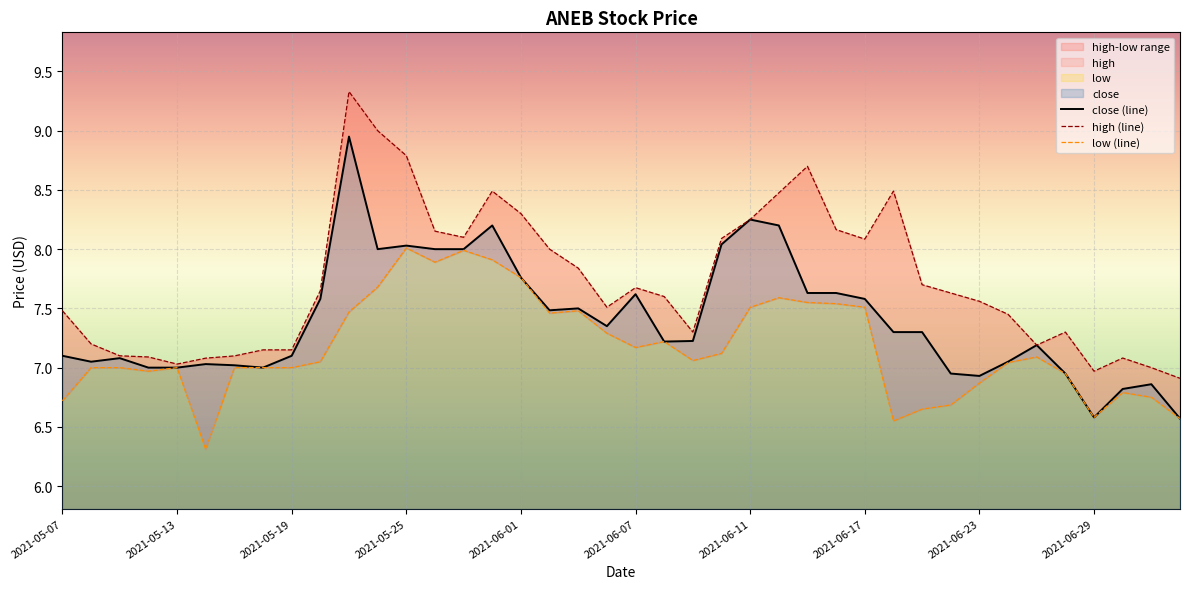

True or false: close (line) has a value of 2.5 at 27.

False